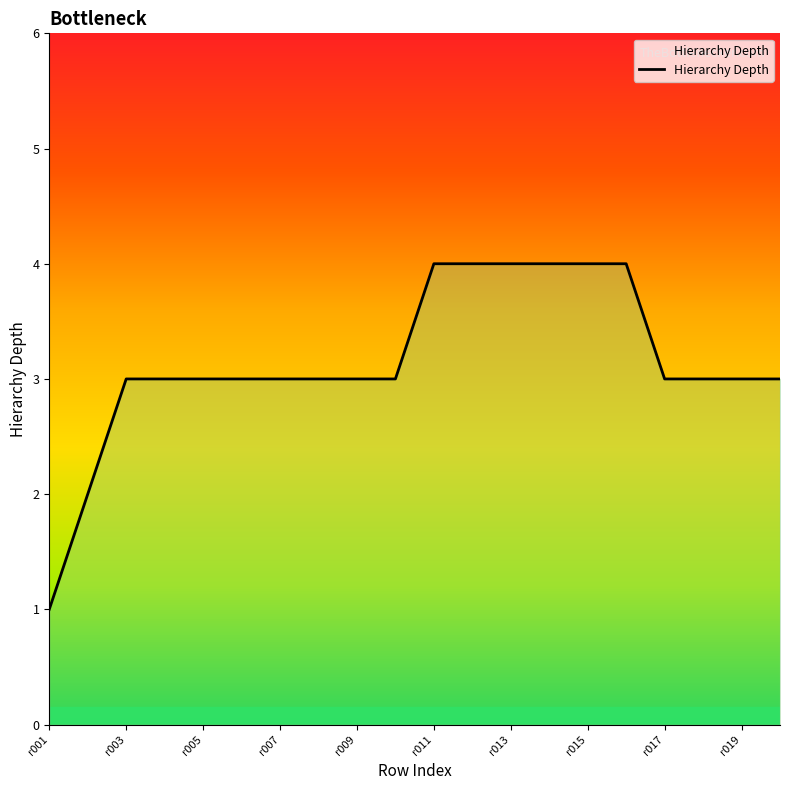

What is the maximum value shown in the chart?

4